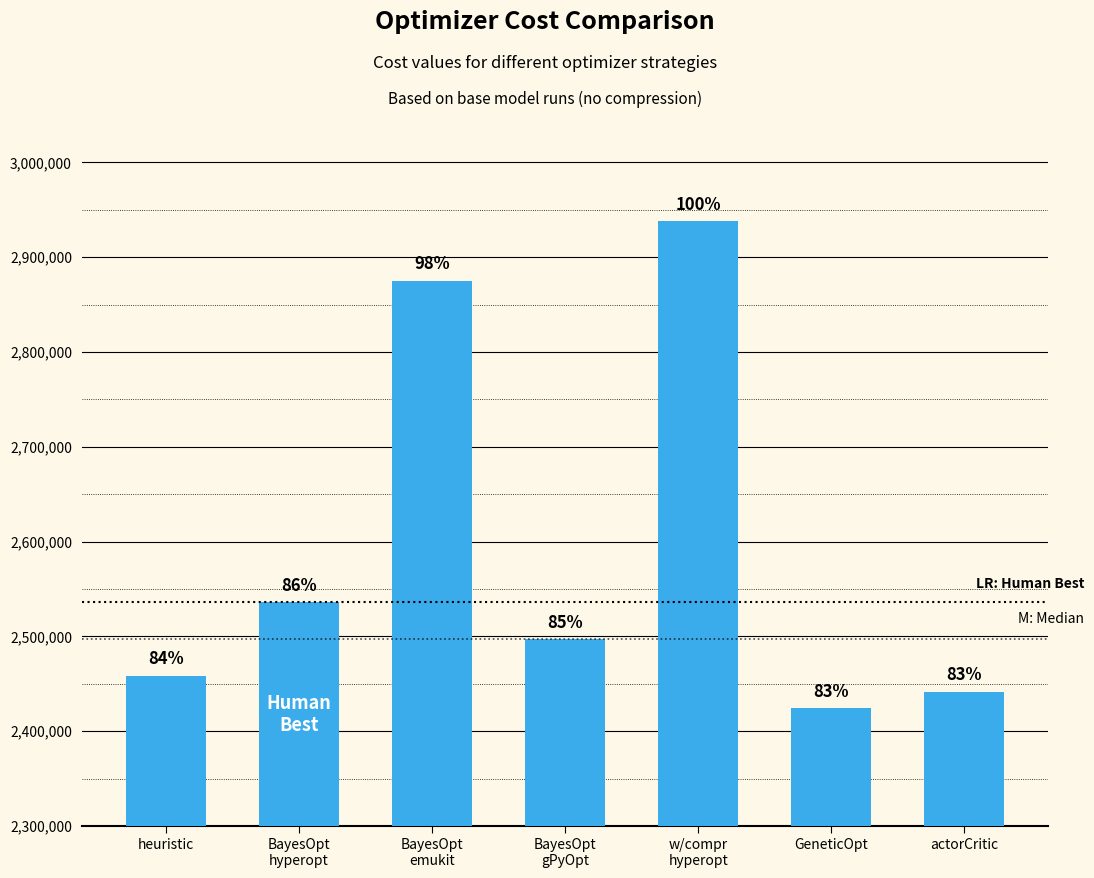

What is the change in value from BayesOpt
emukit to actorCritic?

-433914